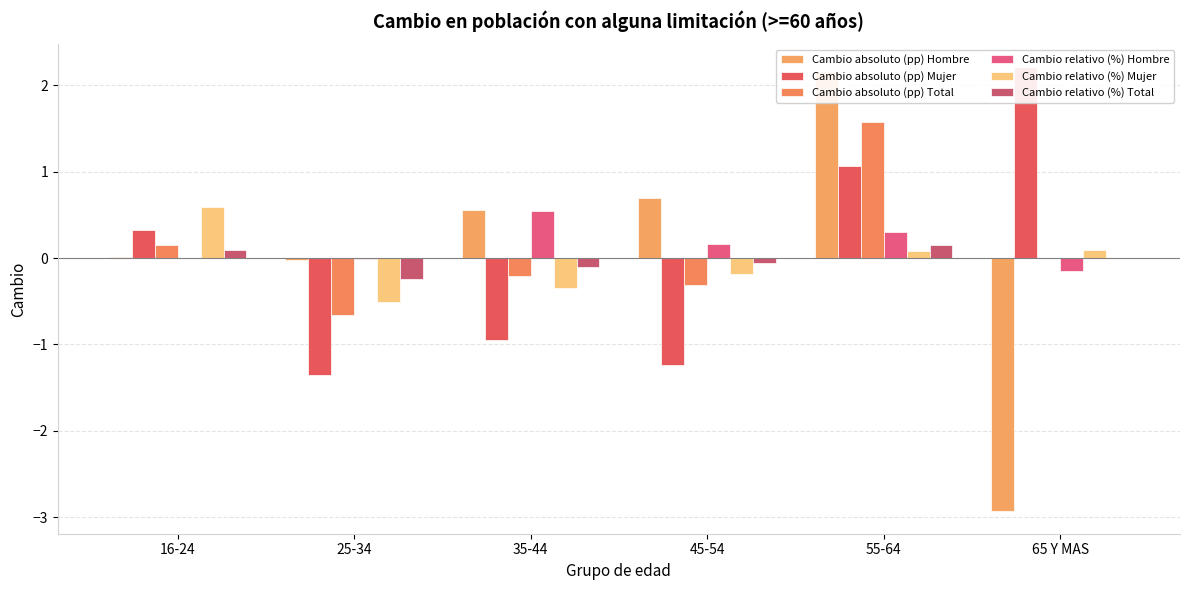

Is the value of Cambio relativo (%) Mujer at 35-44 greater than the value of Cambio relativo (%) Hombre at 55-64?

No